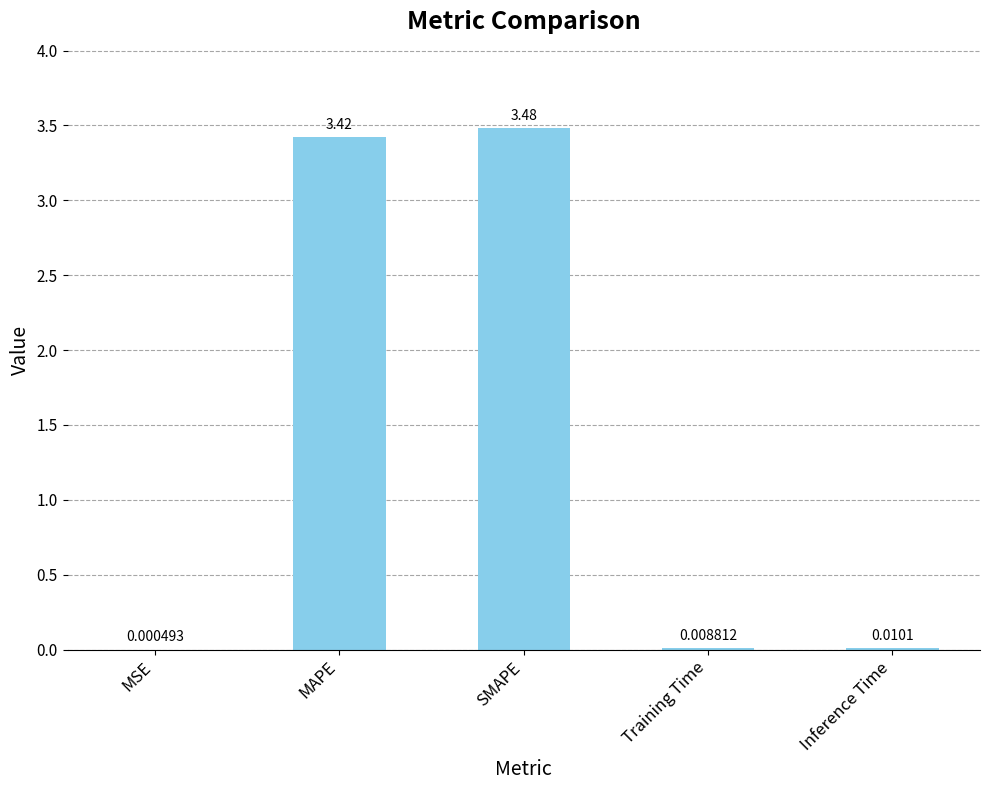

At which label is the value closest to 1?

Inference Time